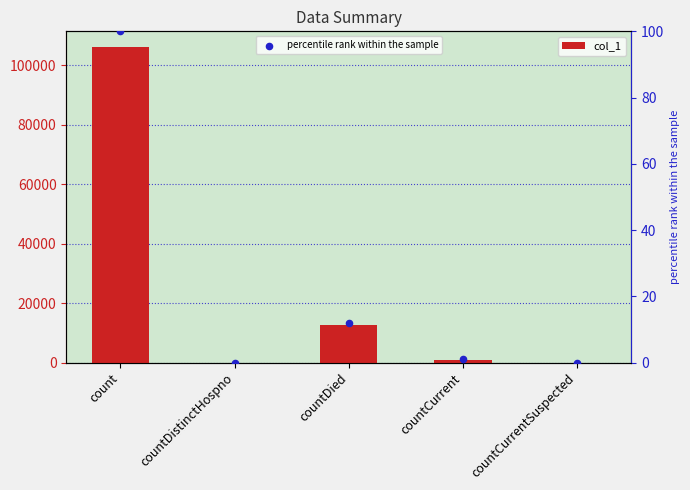

Which series contains the highest Y value?

col_1